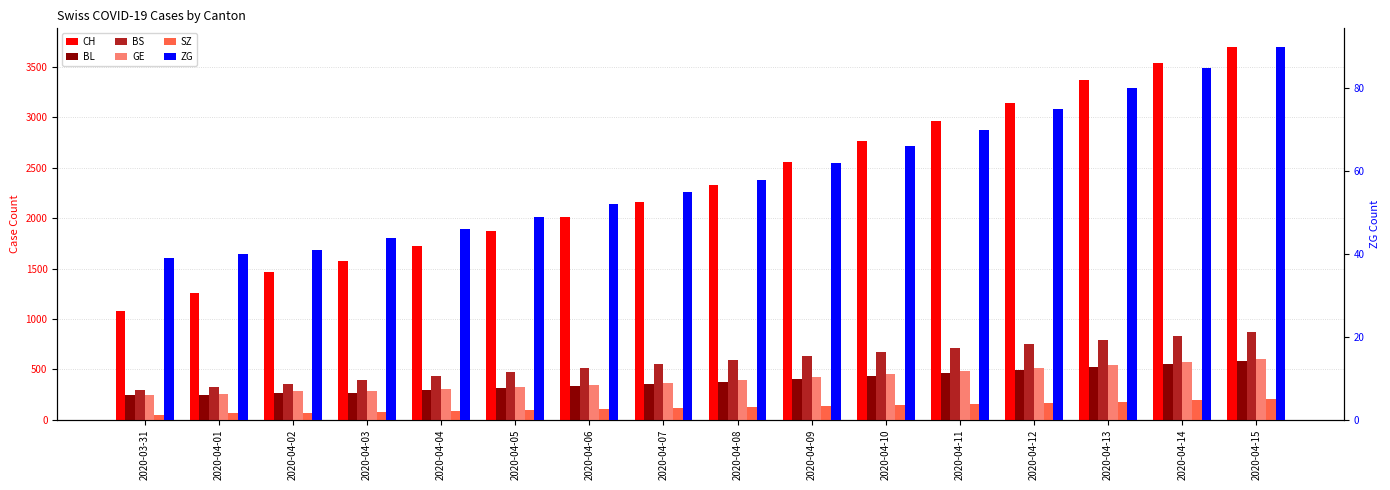

At which label does SZ reach its minimum?

2020-03-31